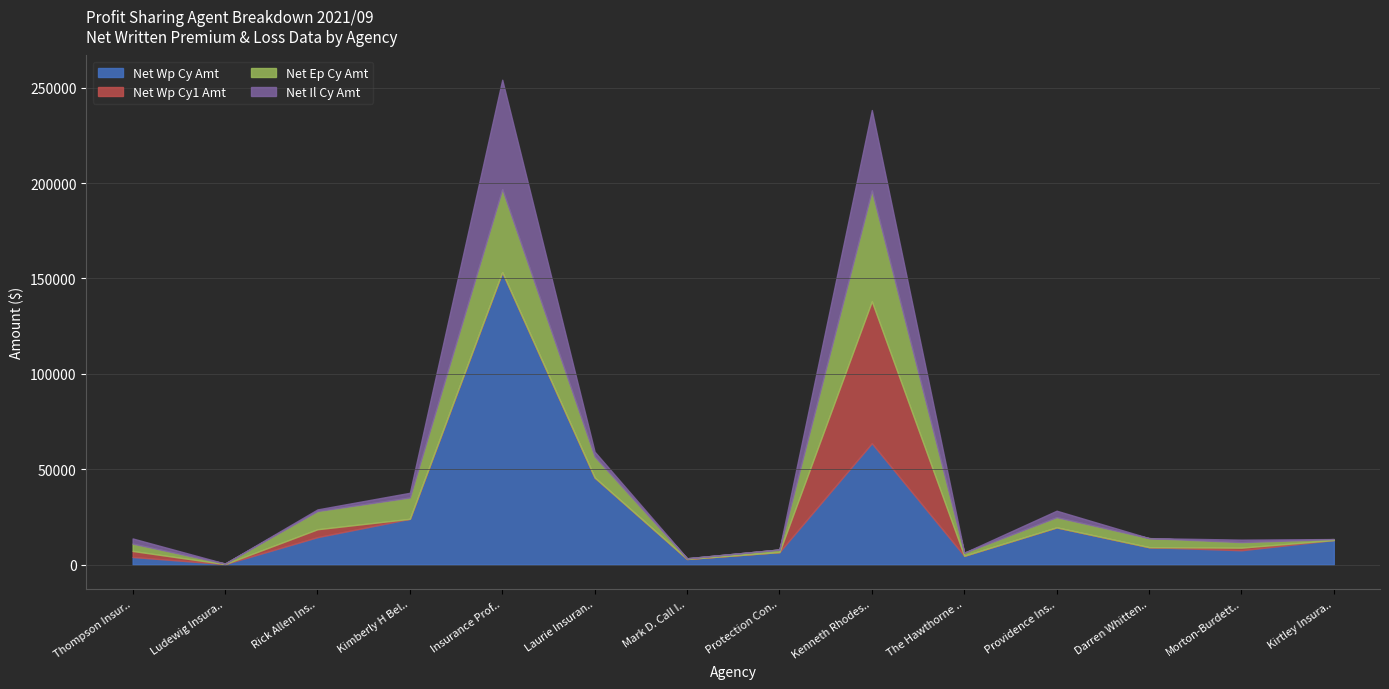

Is it true that Net Wp Cy Amt equals 23968.0 at Kimberly H Bel..?

True